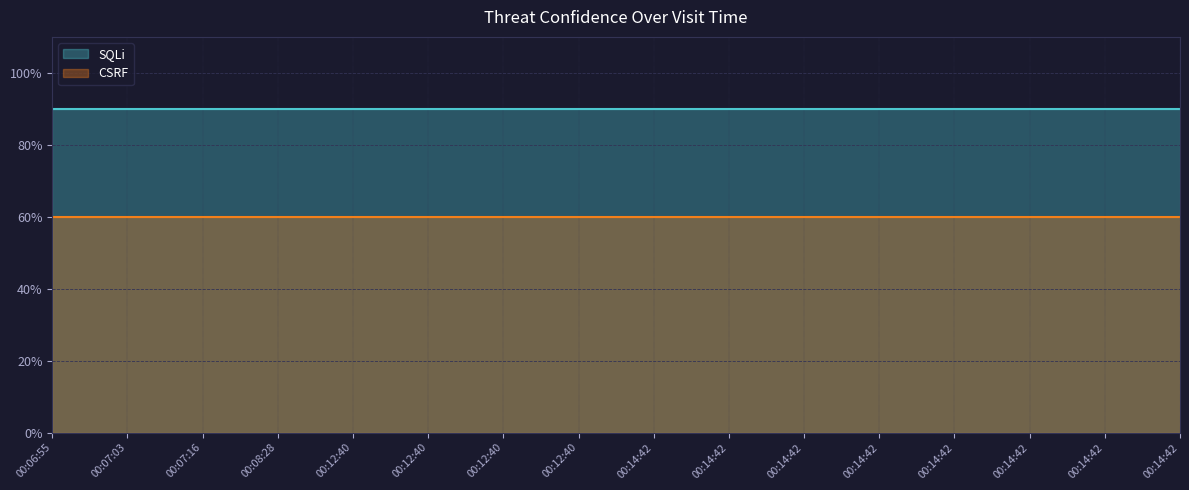

True or false: CSRF and SQLi cross at least once.

False